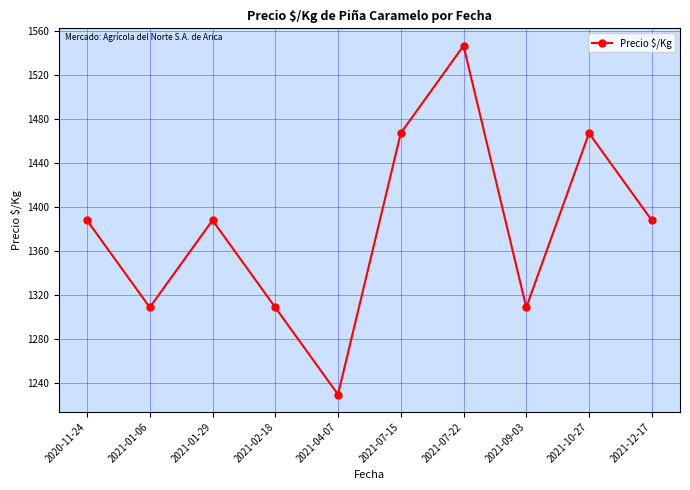

Is it true that the value at 2021-01-06 is 1308.8?

True